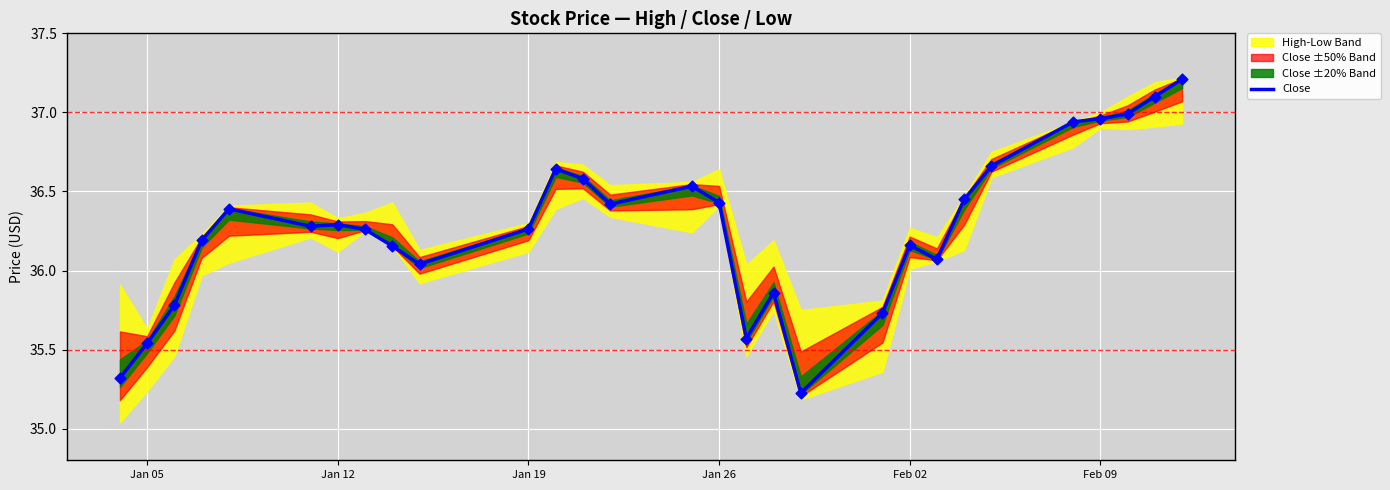

The value of Close at Jan 05 is 18.6. True or false?

False